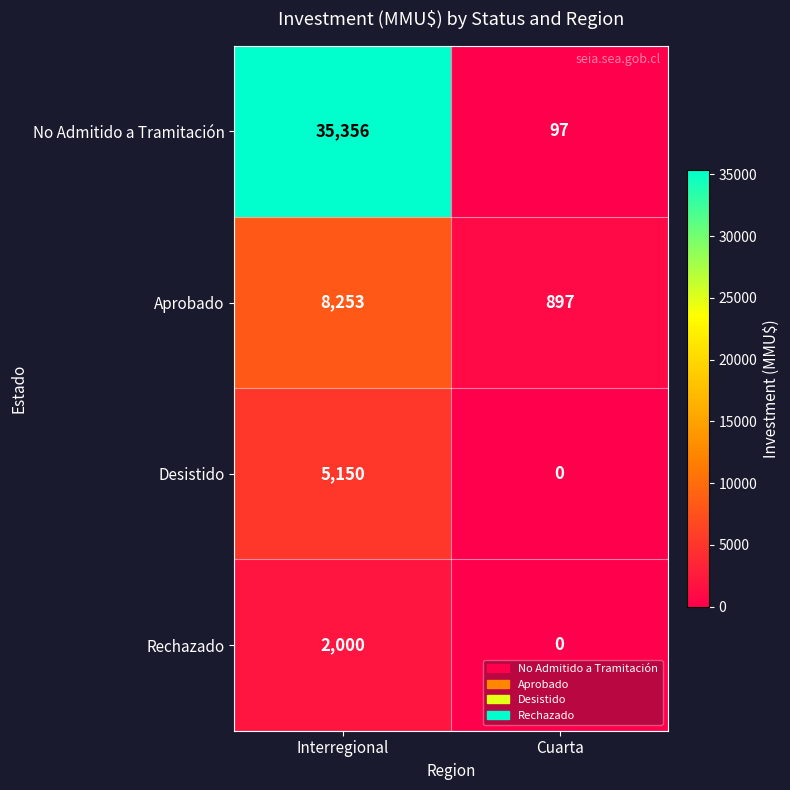

What is the difference between the maximum and minimum values in the Desistido series?

5150